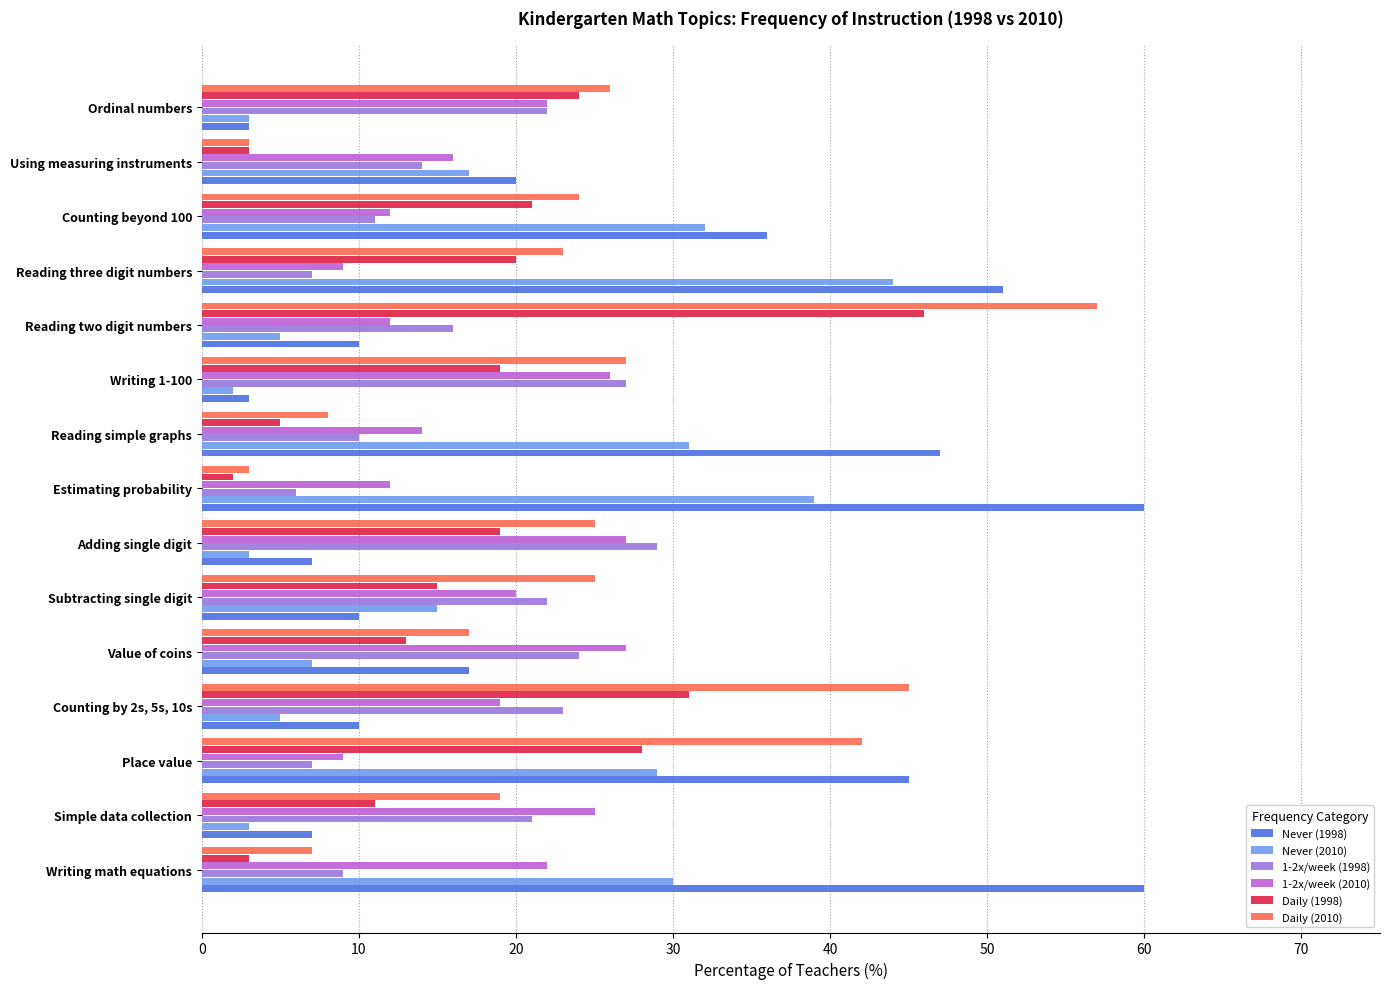

Is it true that 1-2x/week (1998) equals 24 at Value of coins?

True